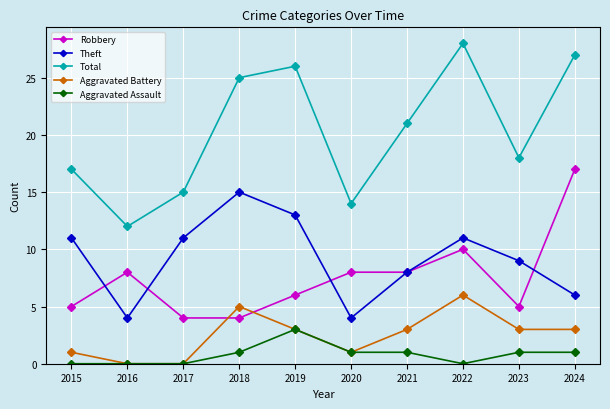

Where does the Total series first go above 21?

2018